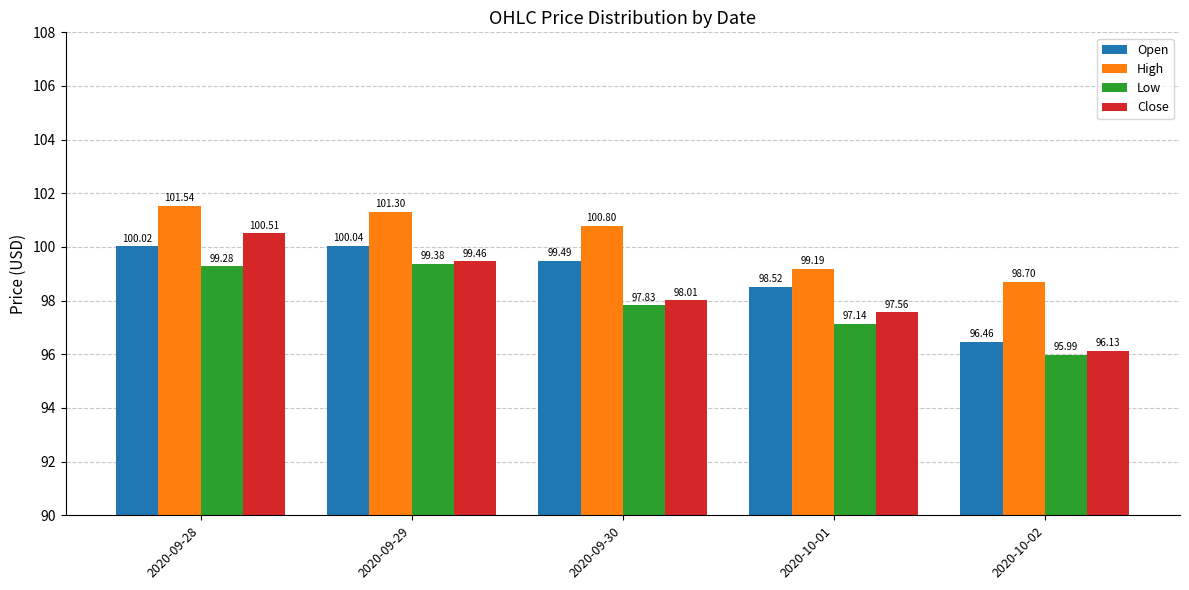

Where does the Open series first go above 99?

2020-09-28